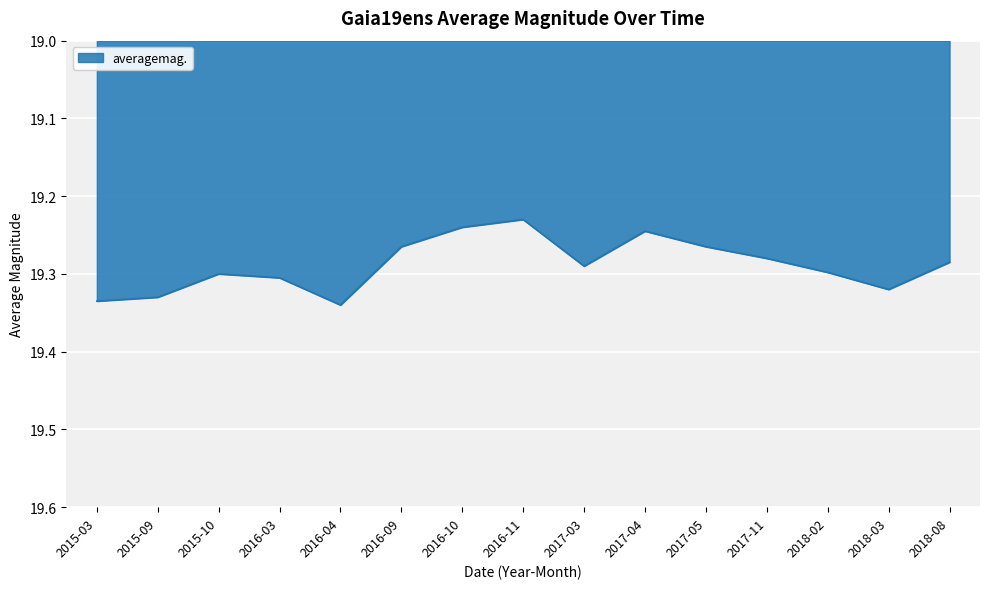

The chart shows a value of 19.3 at 2016-09. True or false?

True